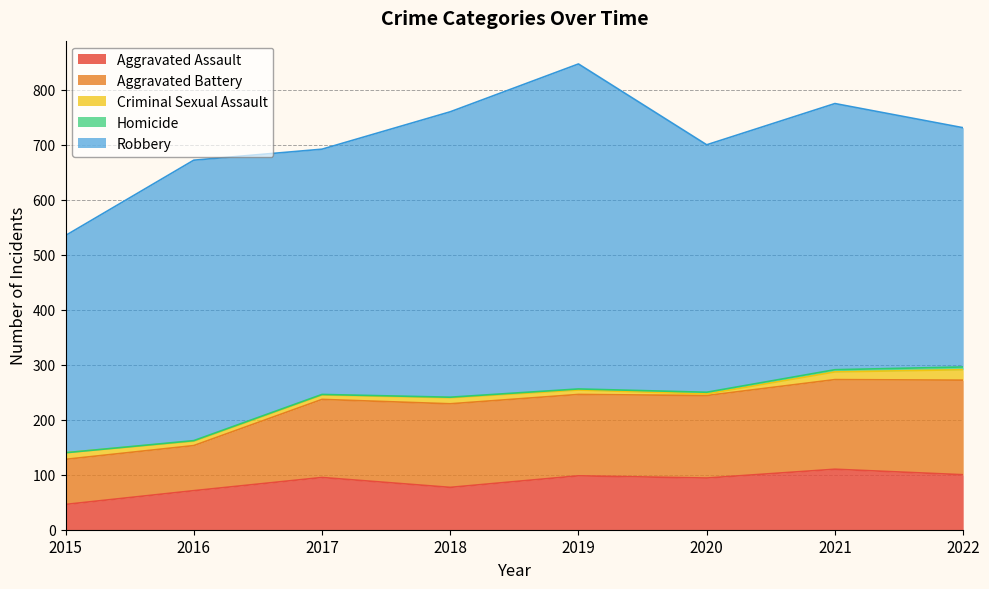

The Robbery series shows 707 at 2017. True or false?

False